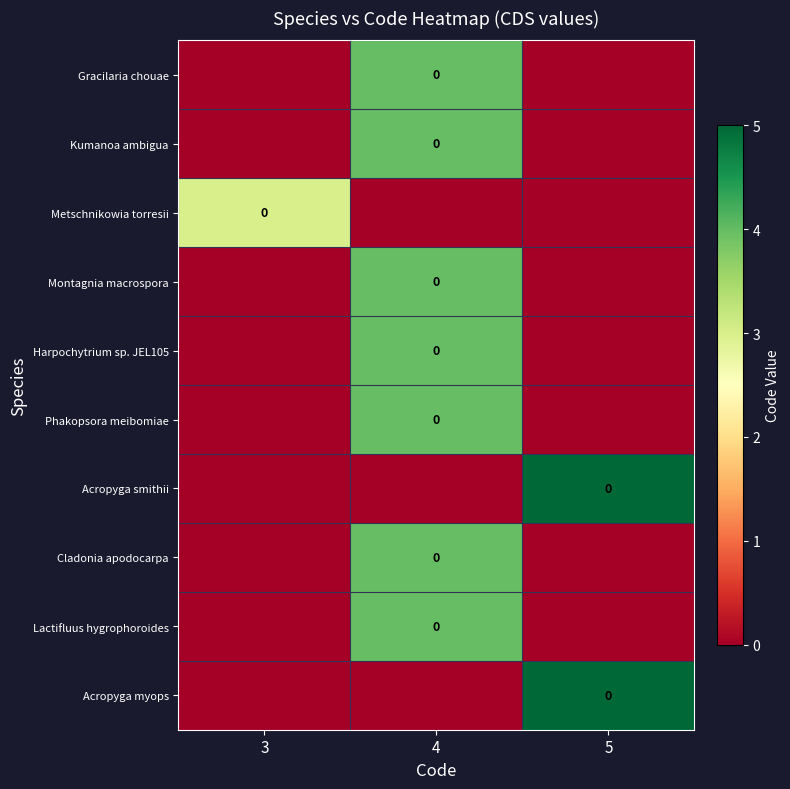

At 3, list the series in order from smallest to largest.

Gracilaria chouae, Kumanoa ambigua, Montagnia macrospora, Harpochytrium sp. JEL105, Phakopsora meibomiae, Acropyga smithii, Cladonia apodocarpa, Lactifluus hygrophoroides, Acropyga myops, Metschnikowia torresii